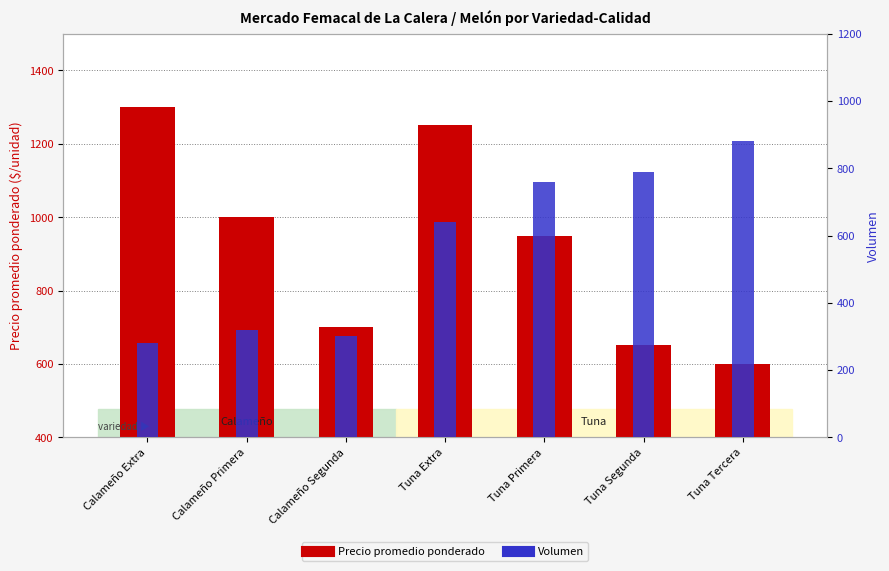

Reading left to right, what are all the values shown in this chart?

Precio promedio ponderado: 1300	1000	700	1250	950	653	600
Volumen: 280	320	300	640	760	790	880